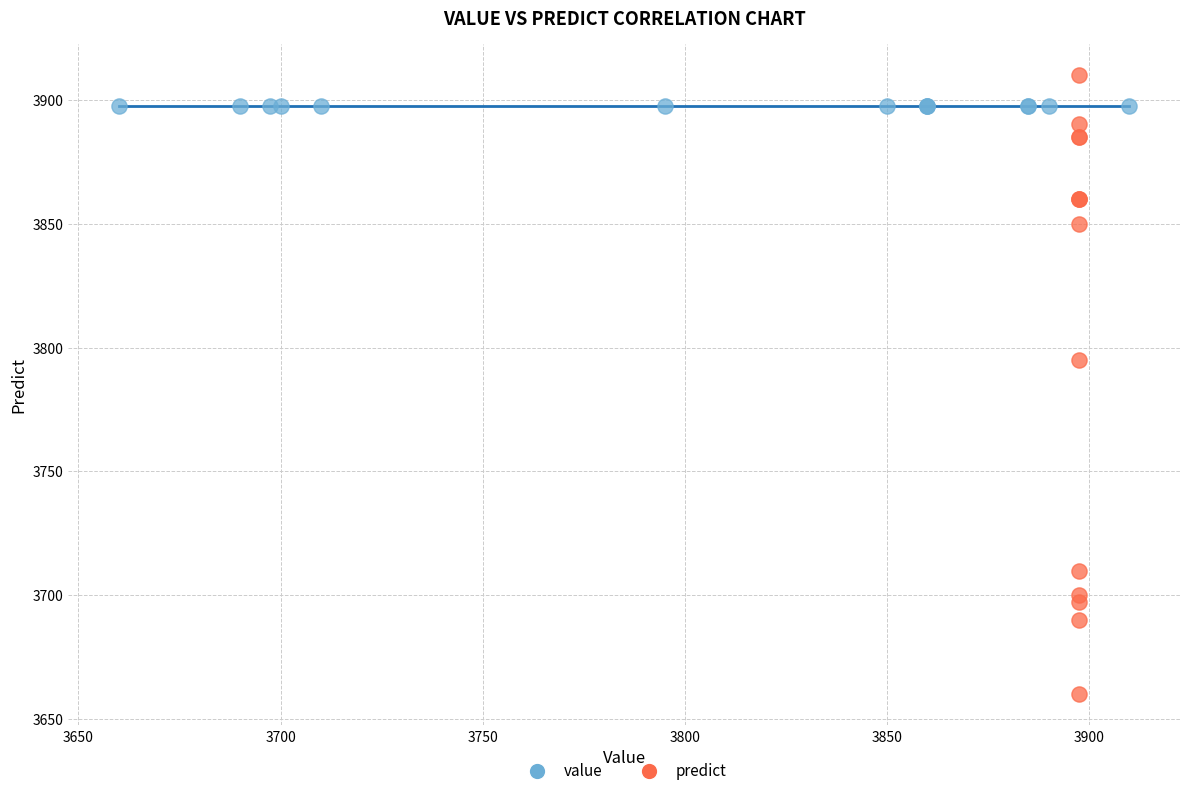

Which series contains the highest Y value?

predict